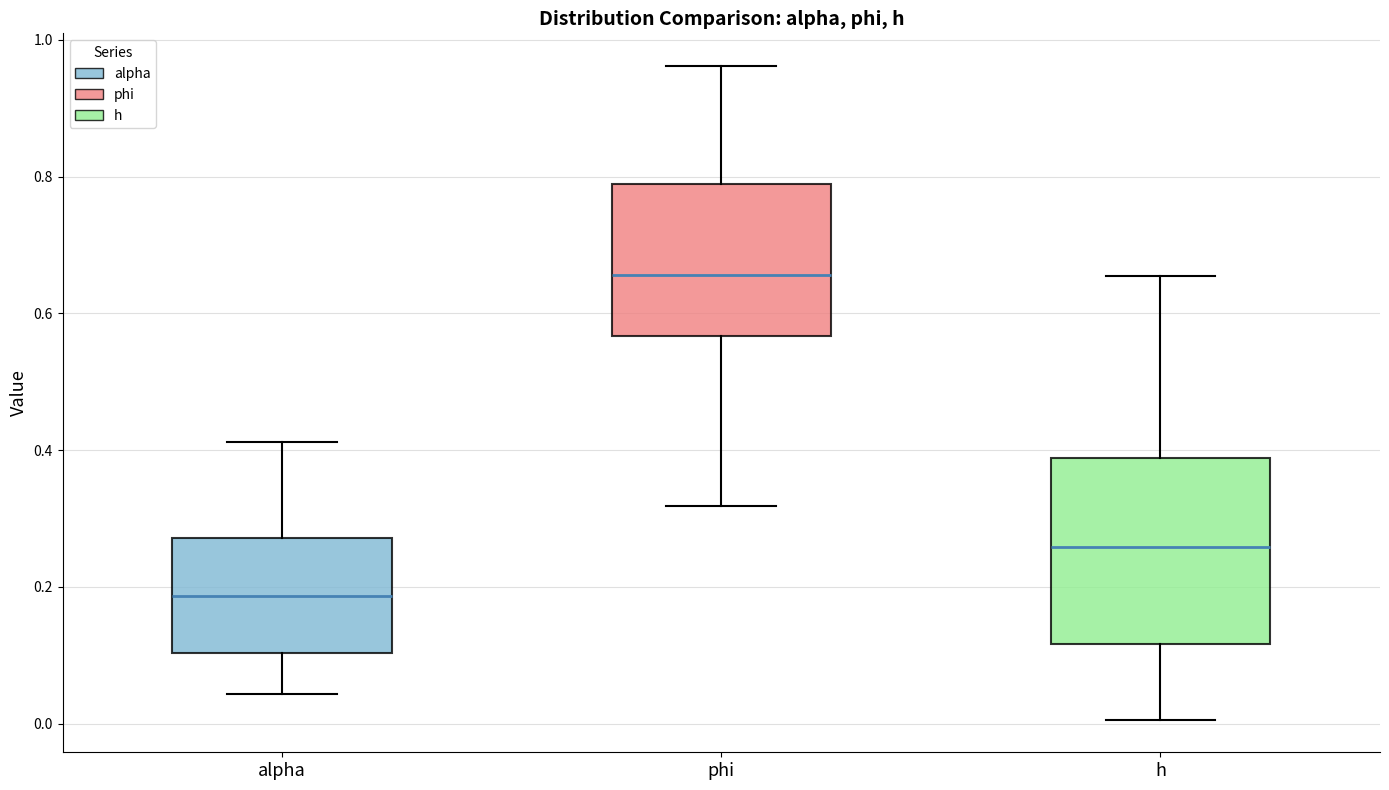

Where does the lower whisker of the box for phi end on the y-axis? The values are not printed on the chart, so give them approximately, as read against the axis.

0.32